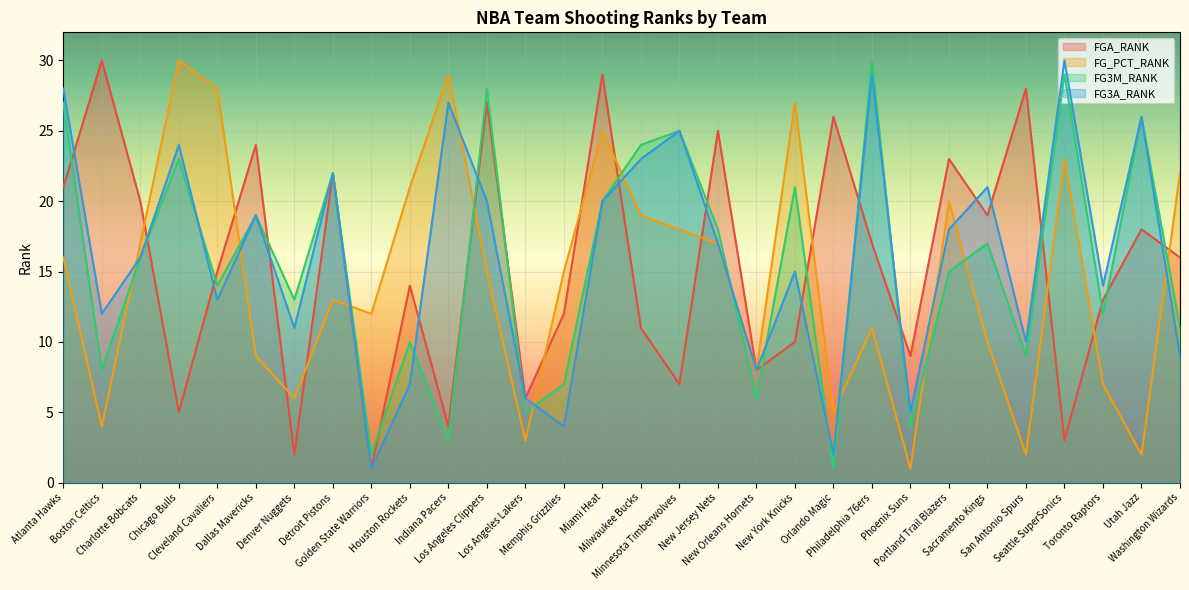

Which has a higher value, Toronto Raptors or Houston Rockets?

Houston Rockets